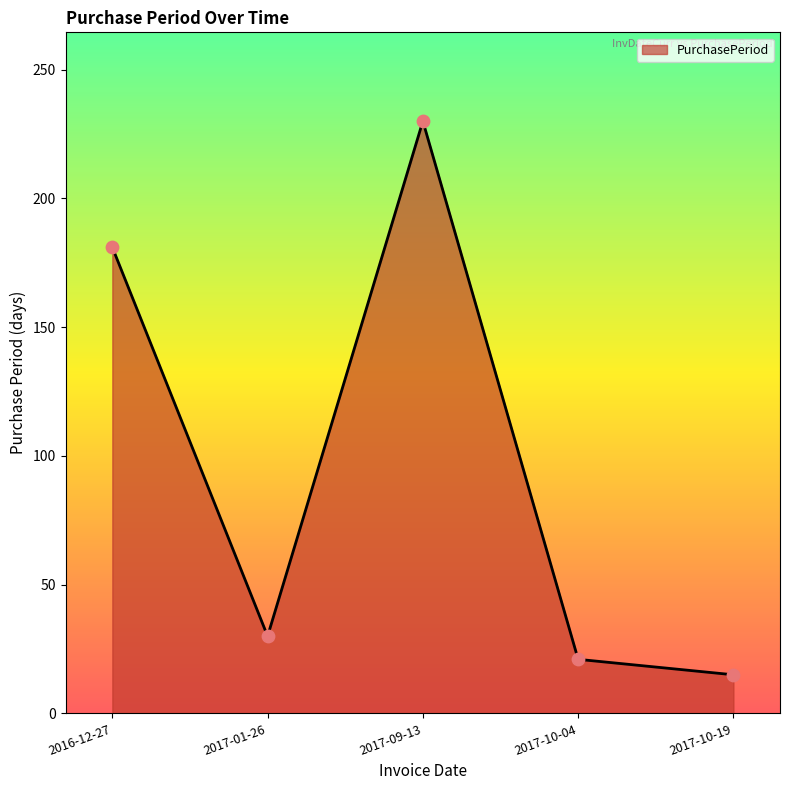

Approximately how many times larger is the value at 2017-01-26 compared to 2017-10-19?

2.0